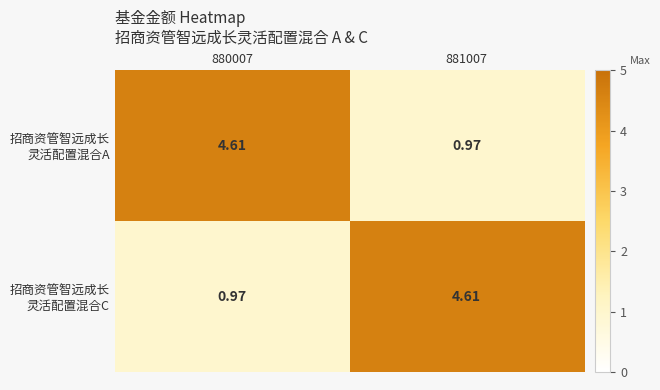

How many series are shown in this chart?

2